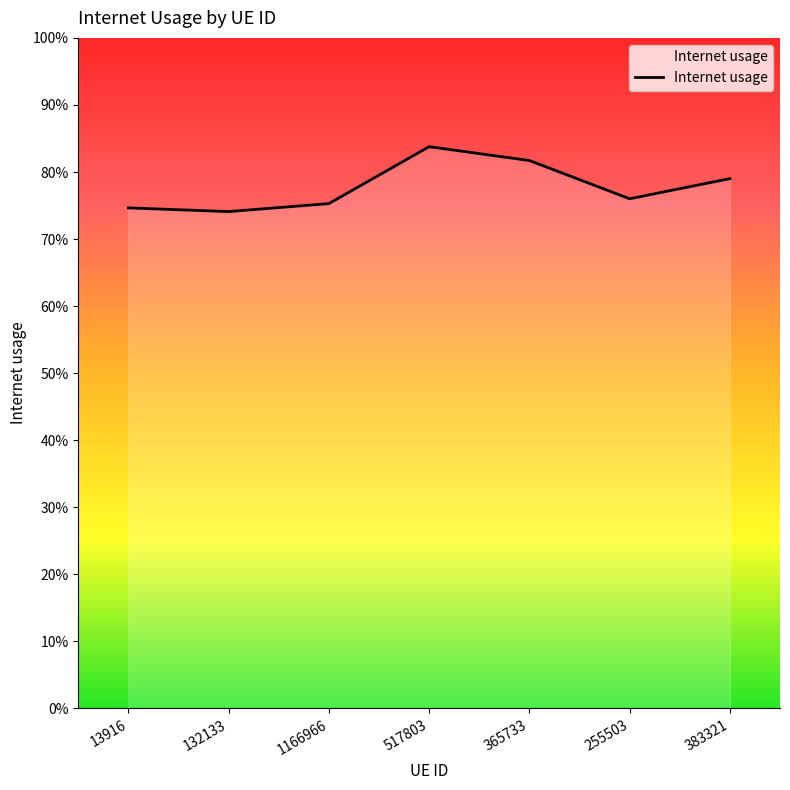

Does the chart display data point markers on the line(s)?

No